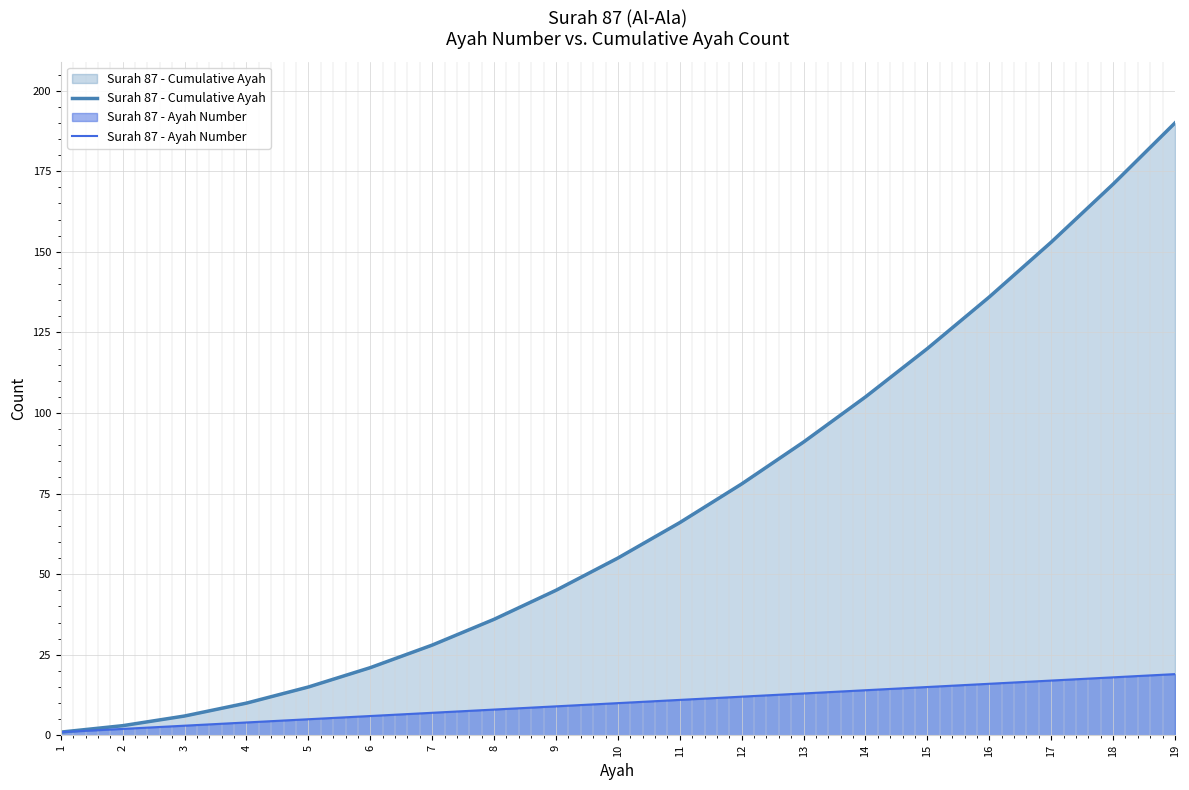

Reading left to right, extract all data points from this chart.

Surah 87 - Cumulative Ayah: 1=1	2=3	3=6	4=10	5=15	6=21	7=28	8=36	9=45	10=55	11=66	12=78	13=91	14=105	15=120	16=136	17=153	18=171	19=190
Surah 87 - Ayah Number: 1=1	2=2	3=3	4=4	5=5	6=6	7=7	8=8	9=9	10=10	11=11	12=12	13=13	14=14	15=15	16=16	17=17	18=18	19=19